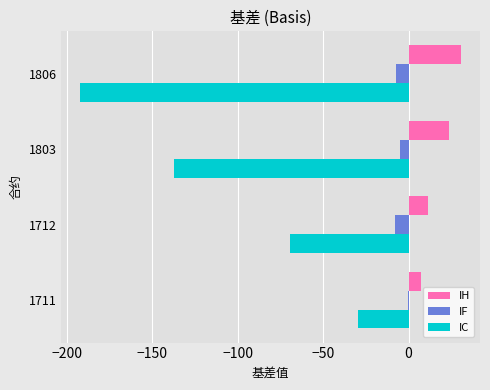

Between 1712 and 1803, which series saw the biggest shift?

IC